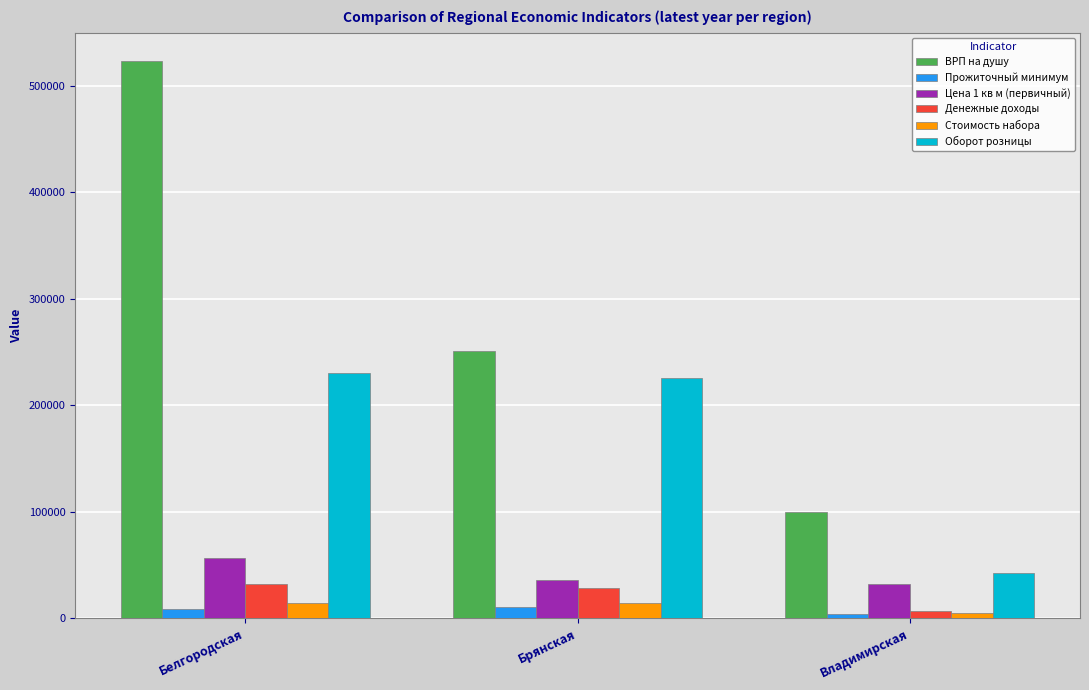

At which category is the sum across all series the highest?

Белгородская